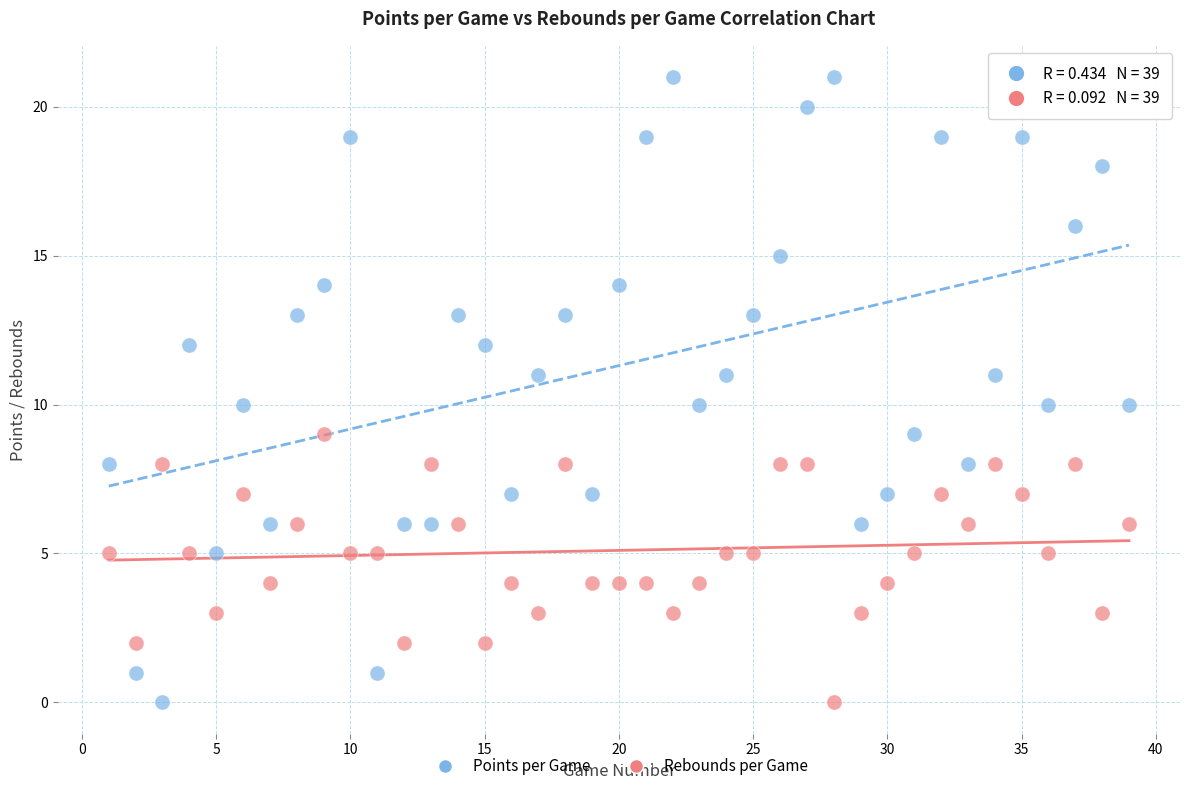

What is the X range (max minus min) for the scatter plot?

38